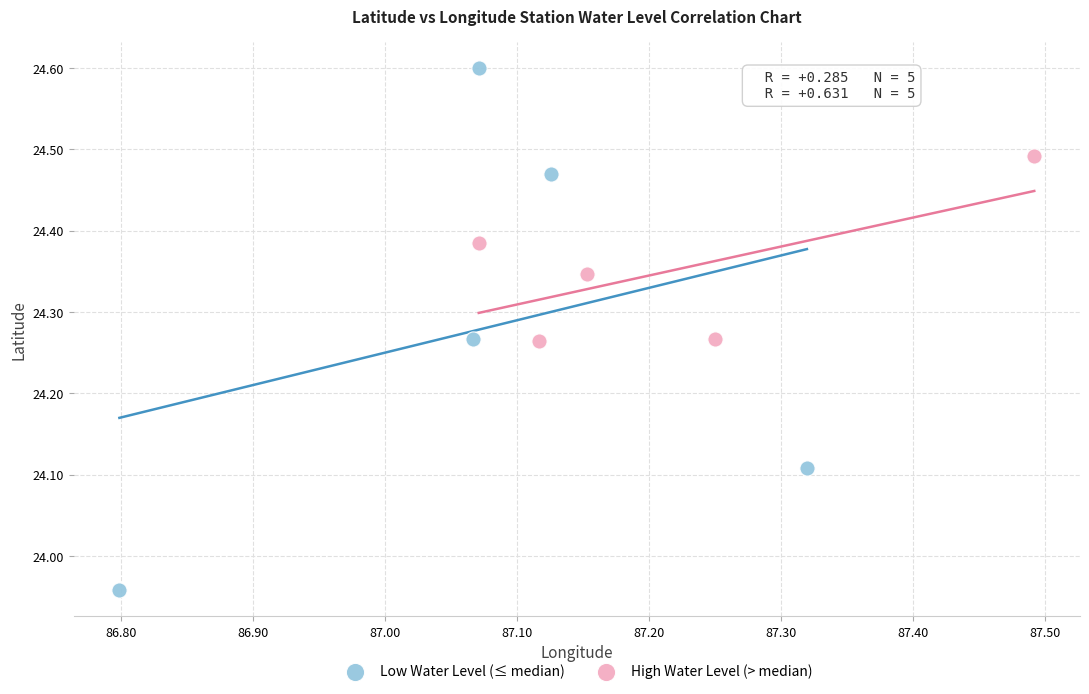

Which series has the widest spread of Y values?

Low Water Level (≤ median)